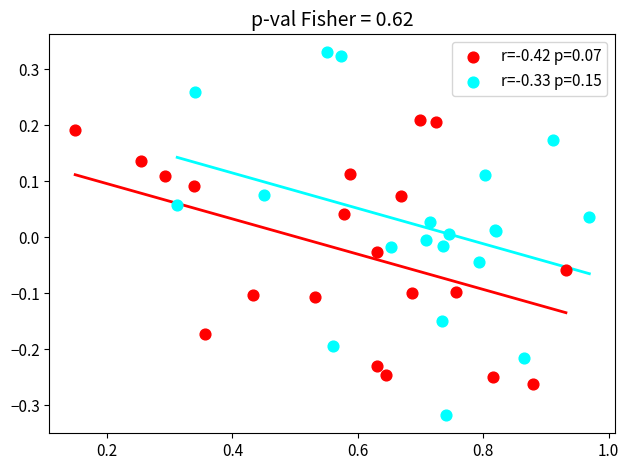

Which series contains the highest Y value?

r=-0.33 p=0.15